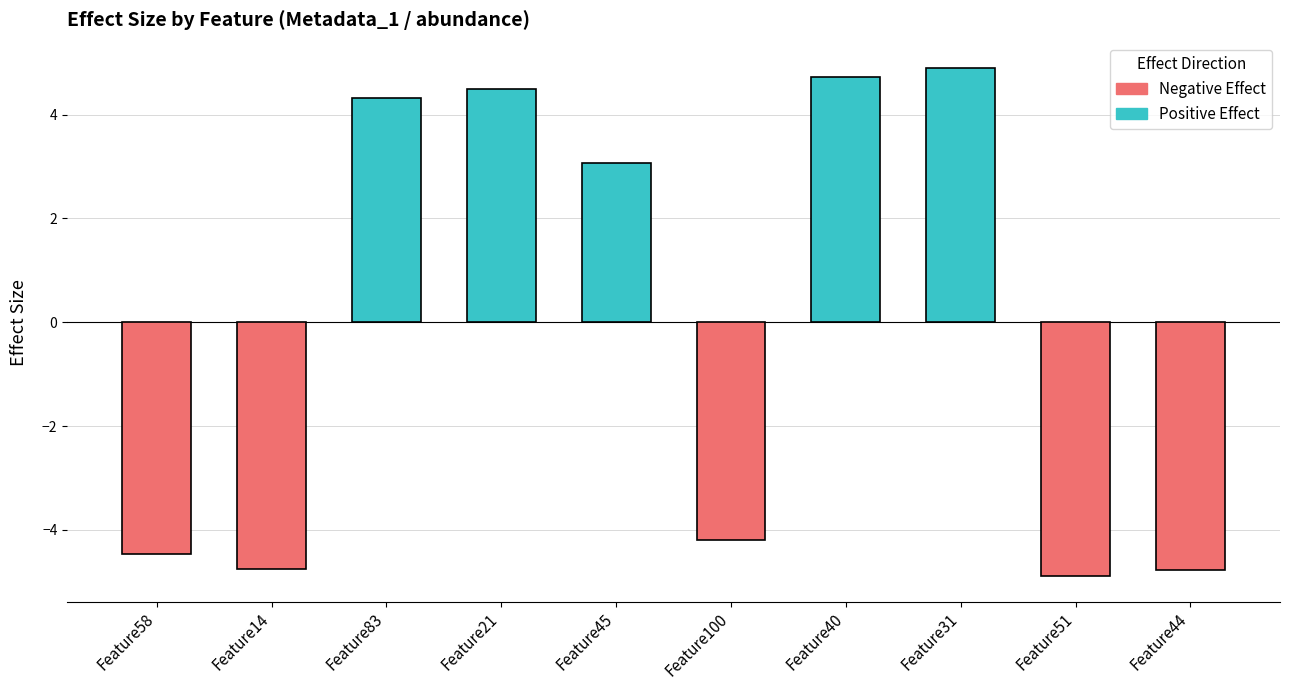

What is the difference between the second highest and second lowest values in the Positive Effect series?

4.7